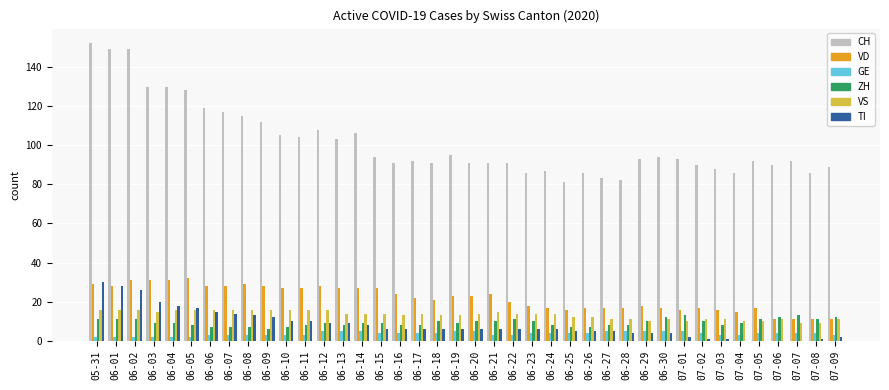

Which series has the largest total across all categories?

CH